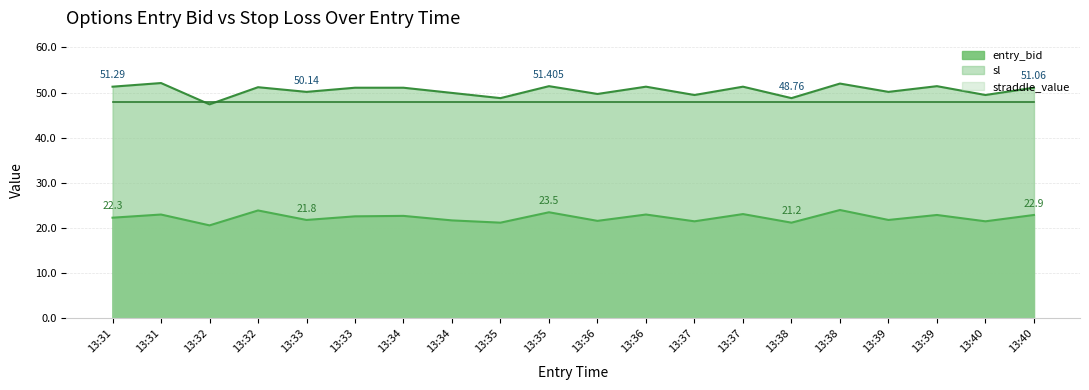

Does the chart have visible grid lines?

Yes